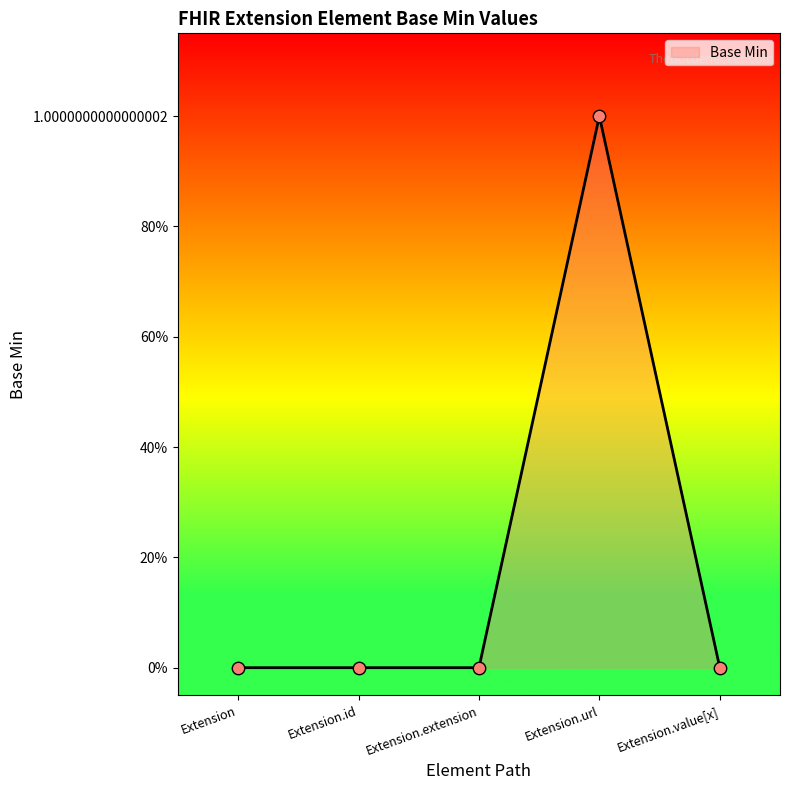

What is the change in value from Extension to Extension.url?

+1